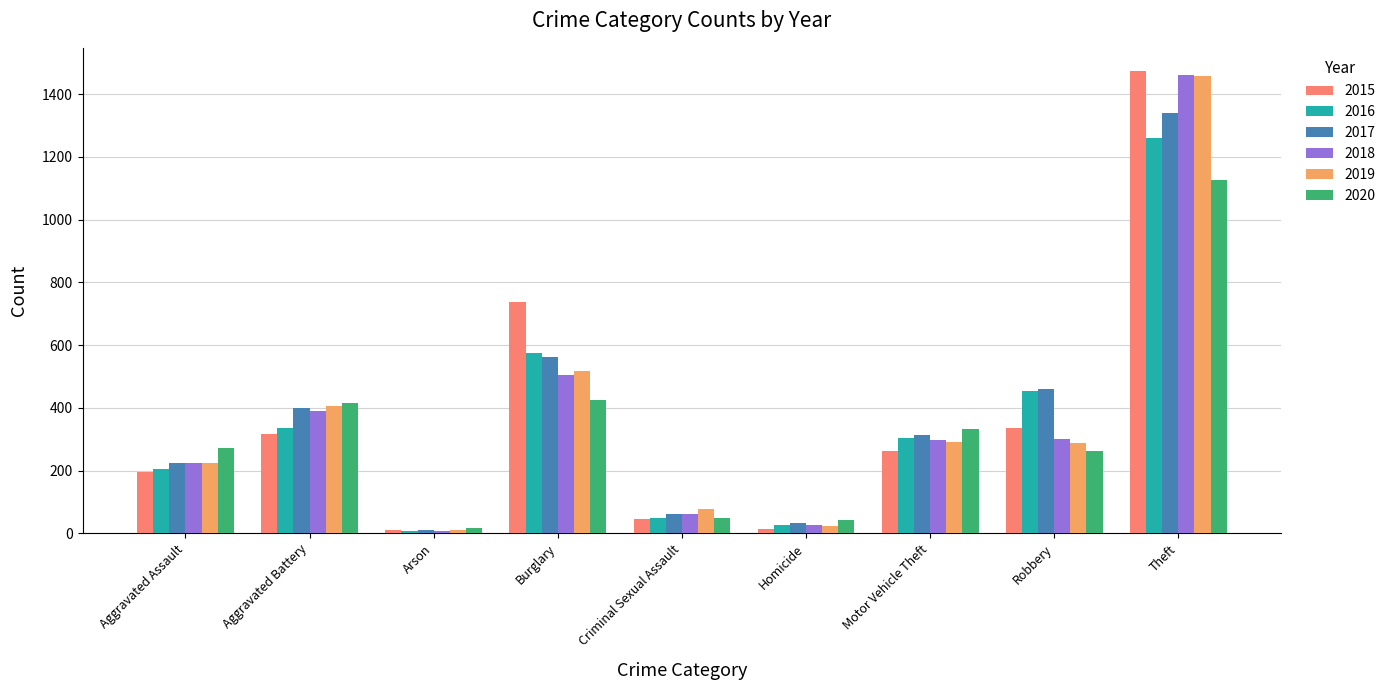

How many distinct data groups are displayed?

6